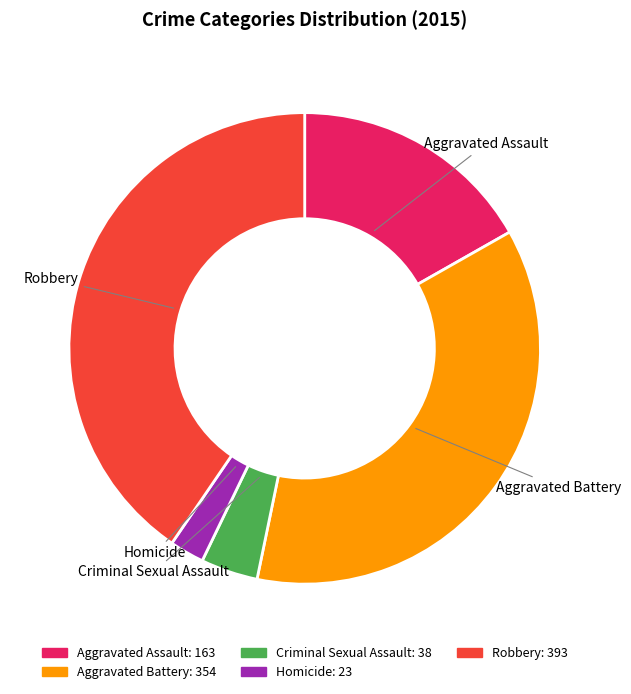

Which category has the biggest portion of the pie?

Robbery